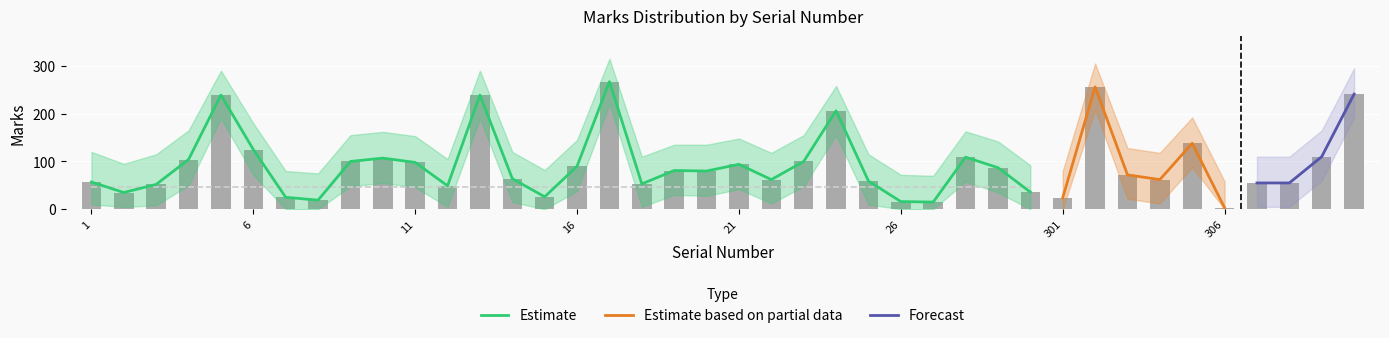

What is the difference between the Marks_upper values at 25 and 7?

35